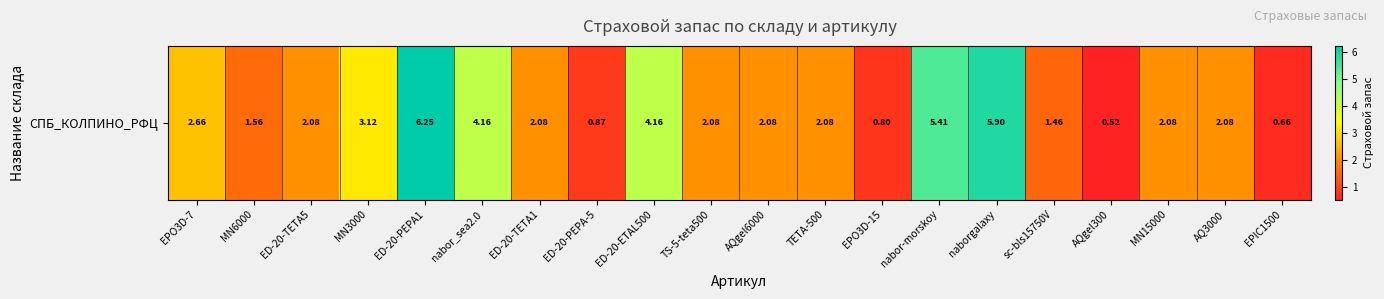

The chart shows a value of 2.8 at ED-20-PEPA1. True or false?

False